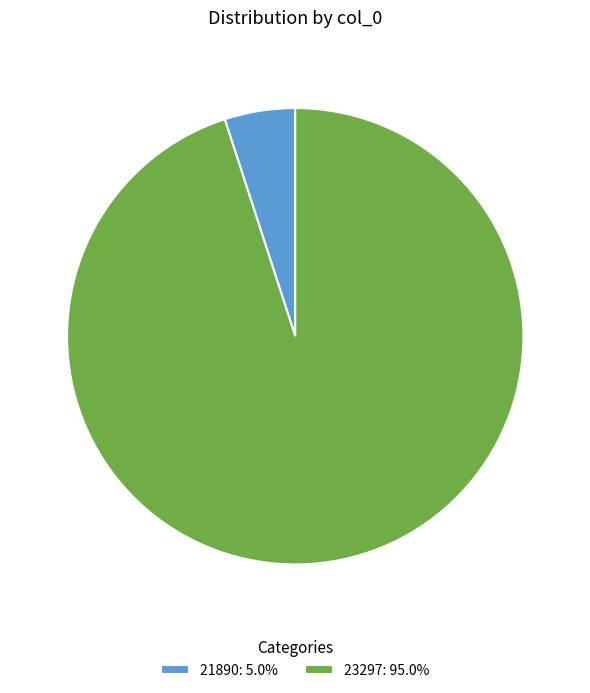

Which has a higher value, 21890 or 23297?

23297